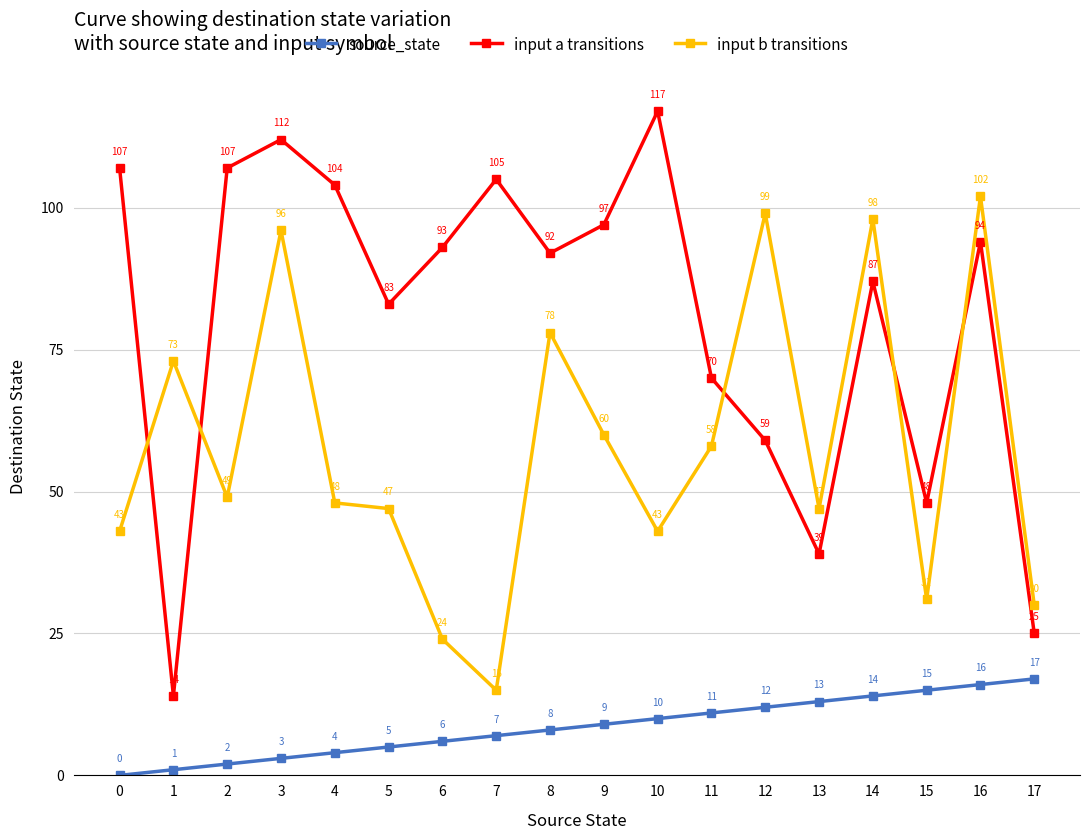

How many values in the source_state series are below 9?

9